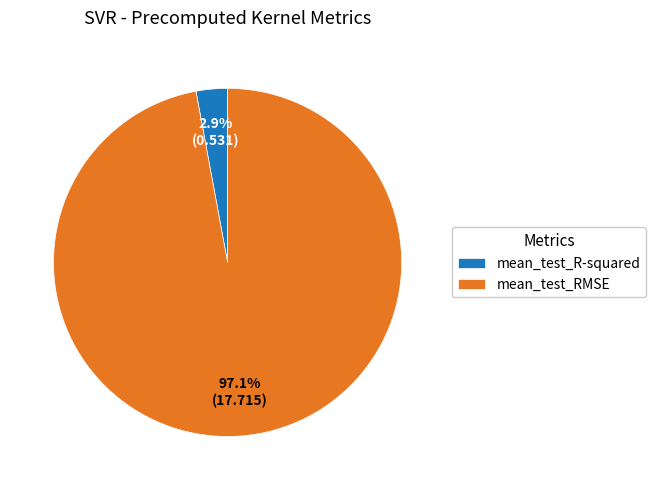

Which category accounts for the majority?

mean_test_RMSE